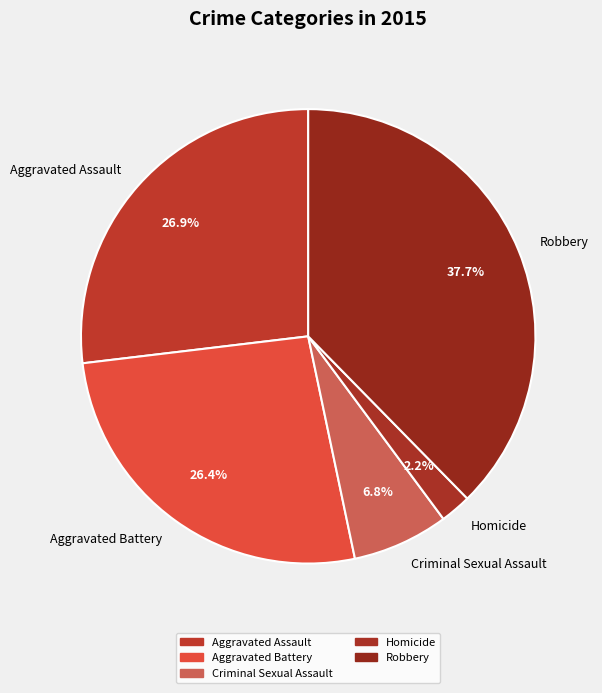

Is it true that Homicide is 2% of the pie?

True